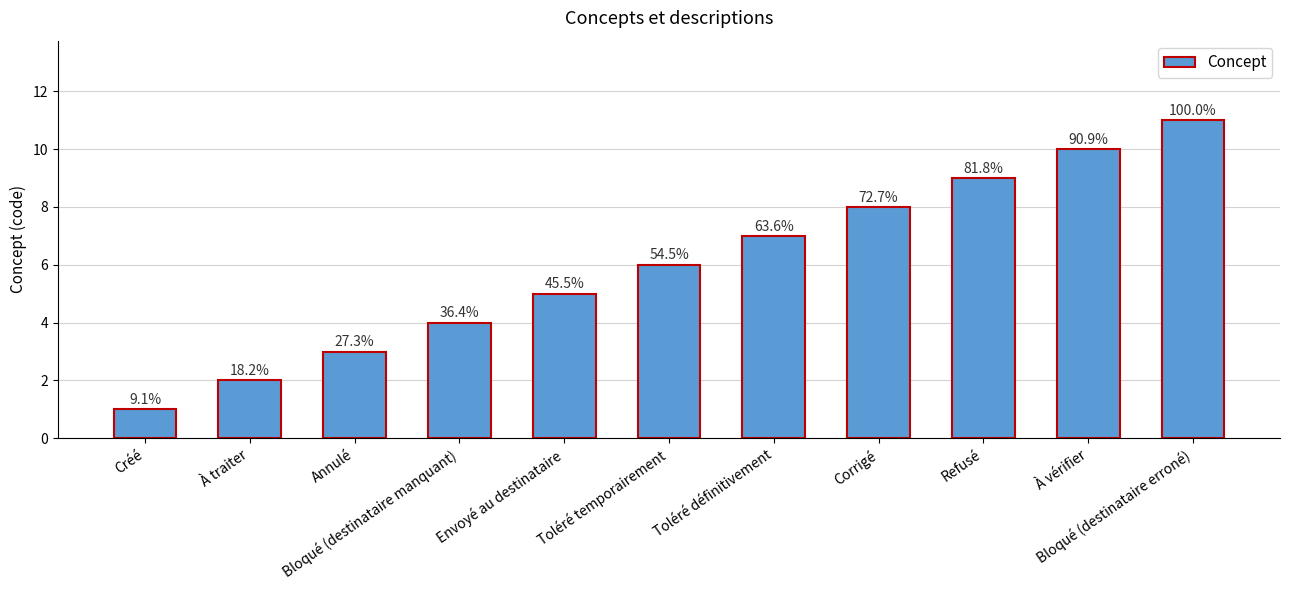

What position from the left is Bloqué (destinataire manquant)?

4